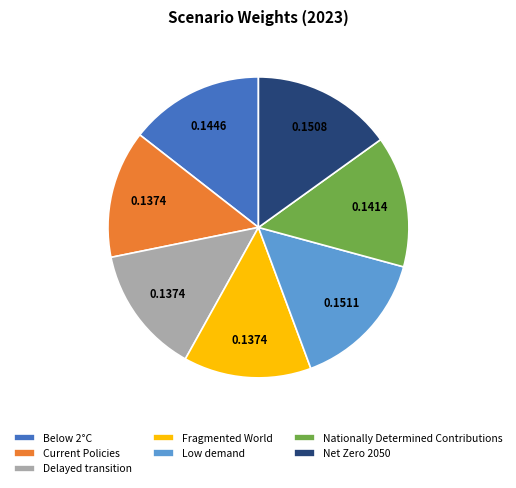

How many slices are in this pie chart?

7